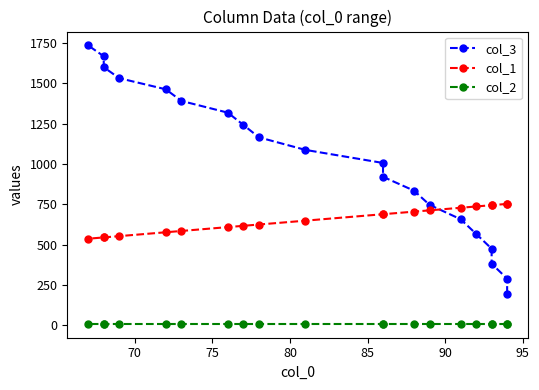

True or false: col_2 has more than 1 interior local peaks.

False